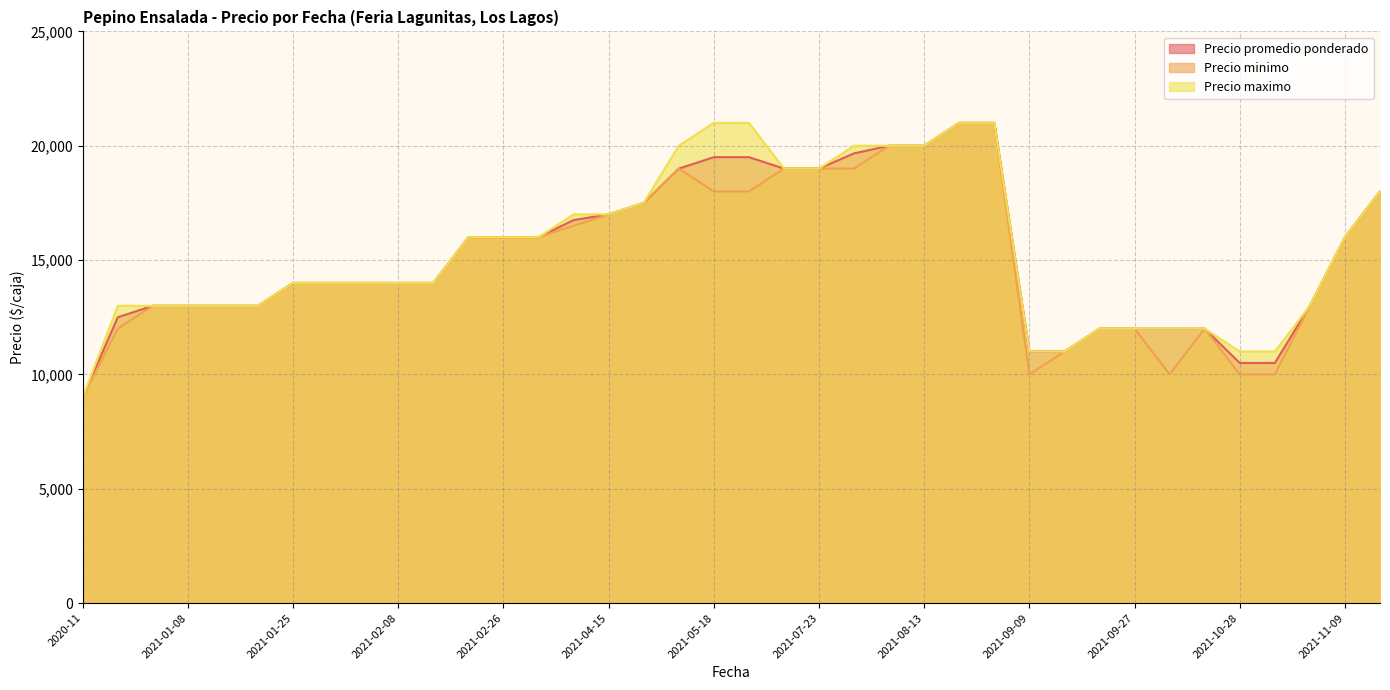

True or false: Precio maximo and Precio minimo intersect in this chart.

False